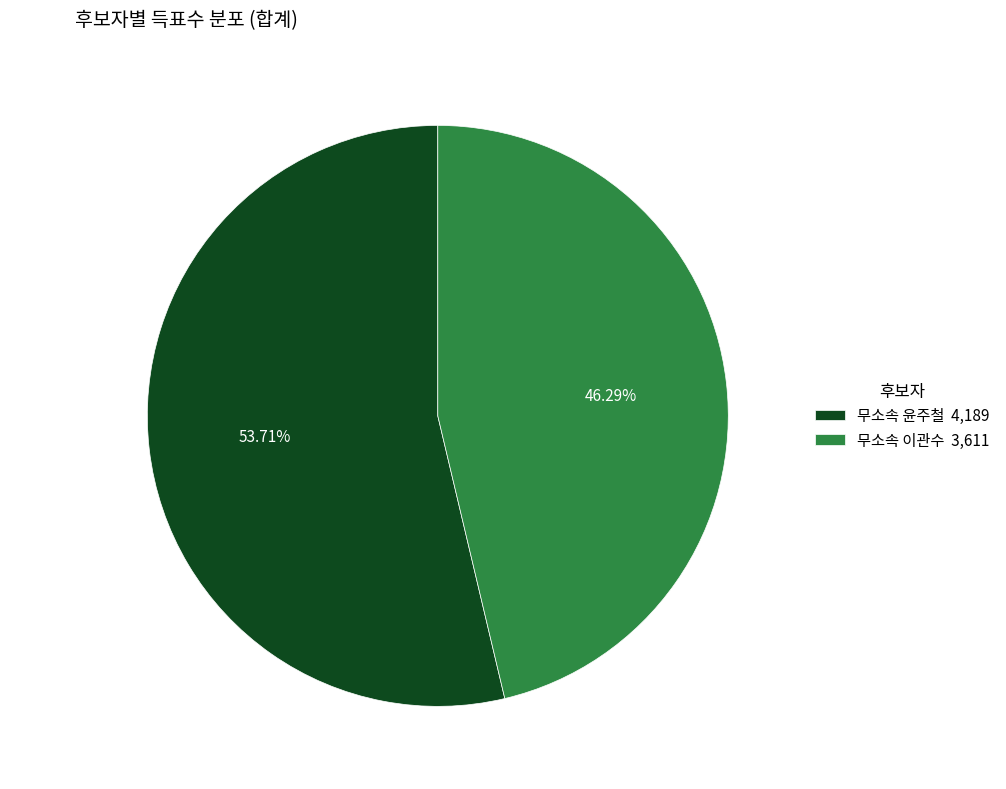

Is 무소속 윤주철 the majority of the pie?

Yes